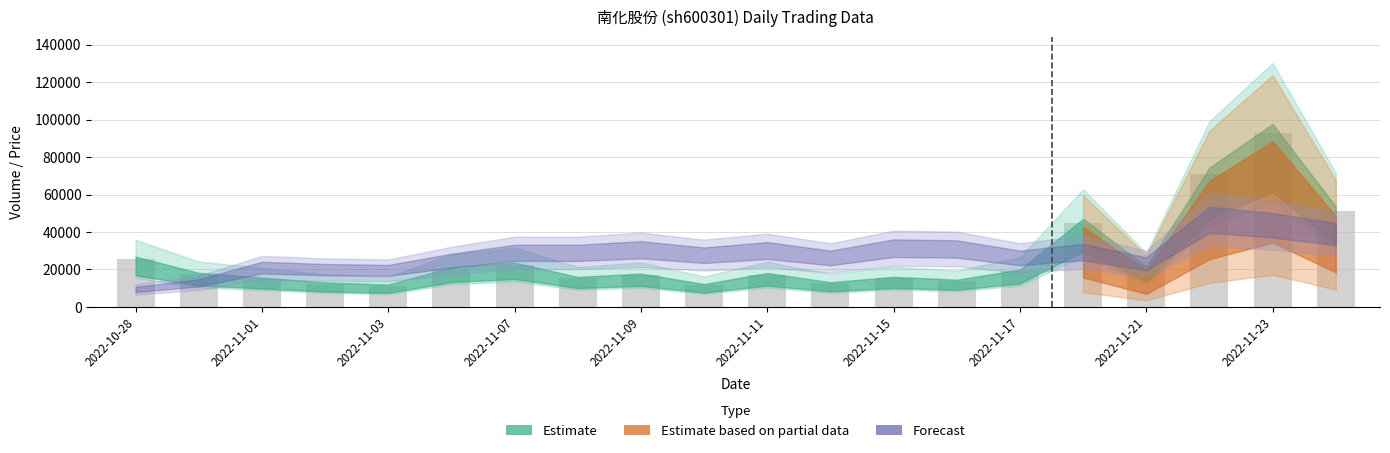

What is the value of the 19th bar from the left?

93015